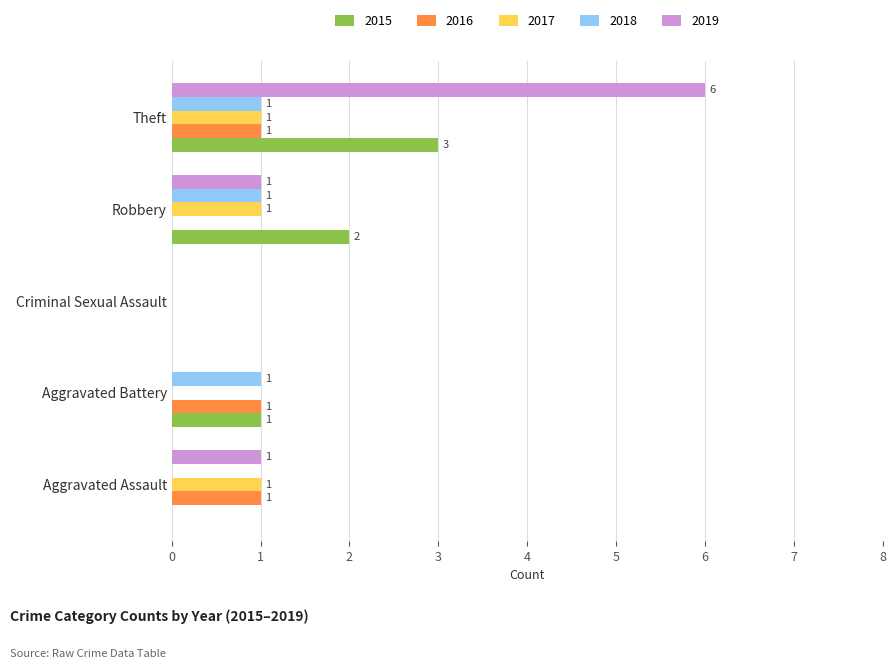

Which series changed the most between Aggravated Battery and Theft?

2019